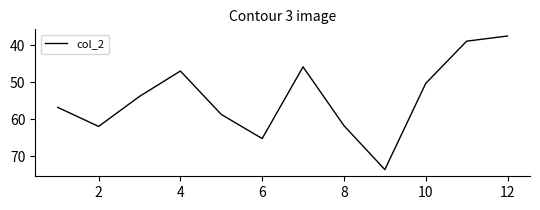

What is the greatest value displayed?

73.6